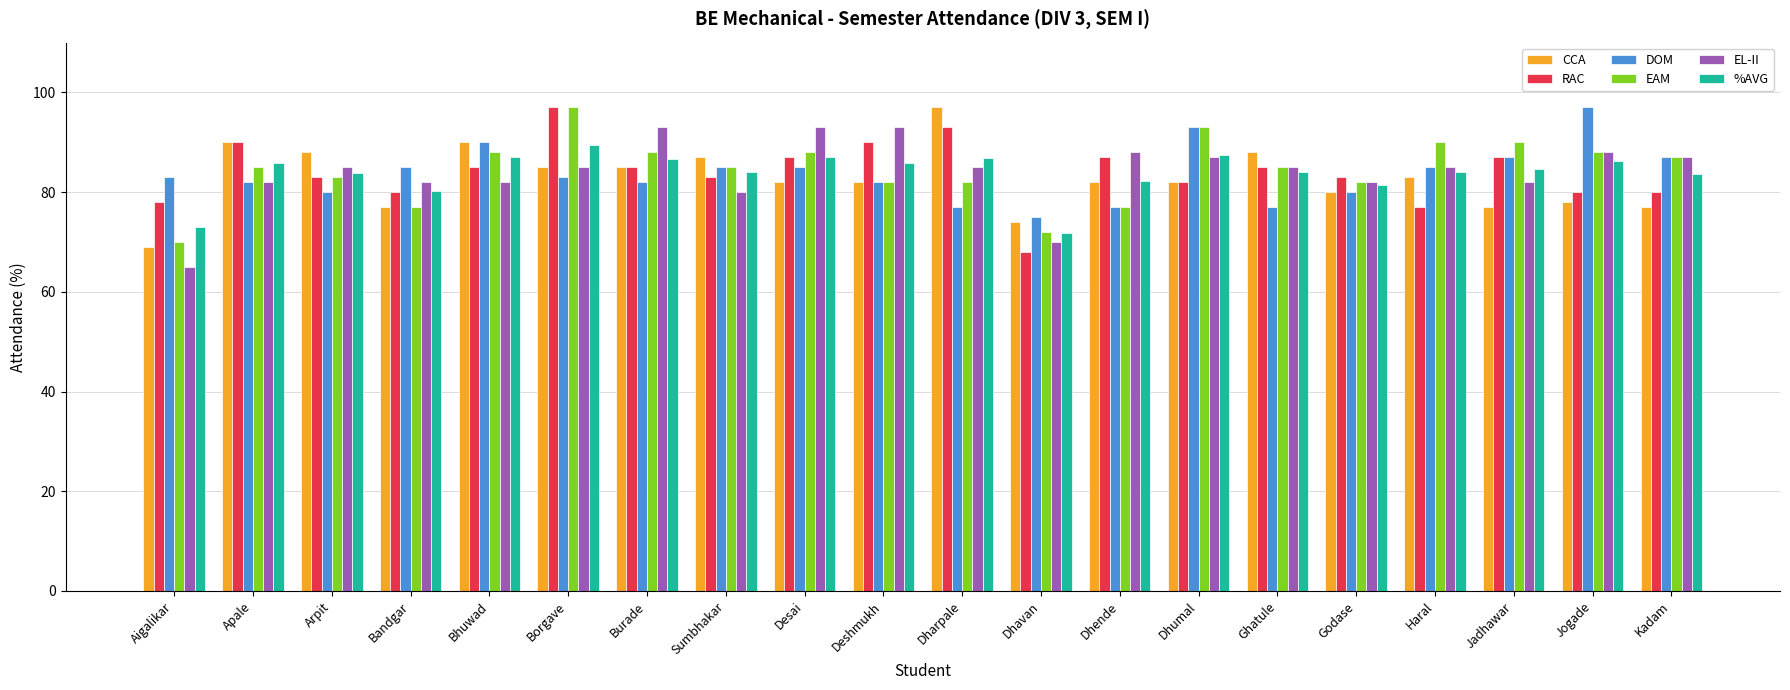

What is the spread (max minus min) of values at Dhavan?

7.0